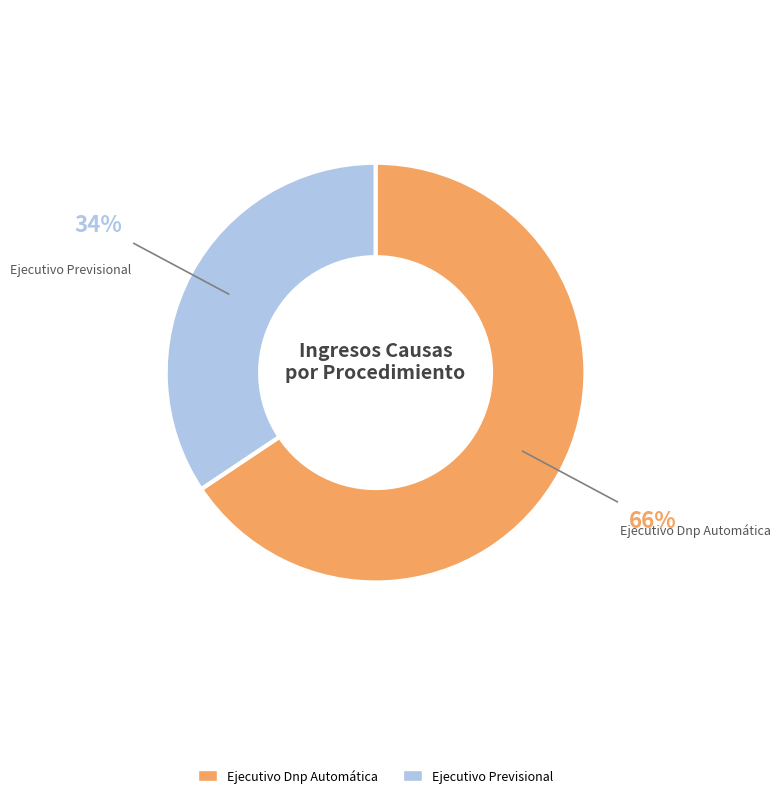

Which slice represents more than half of the pie?

Ejecutivo Dnp Automática